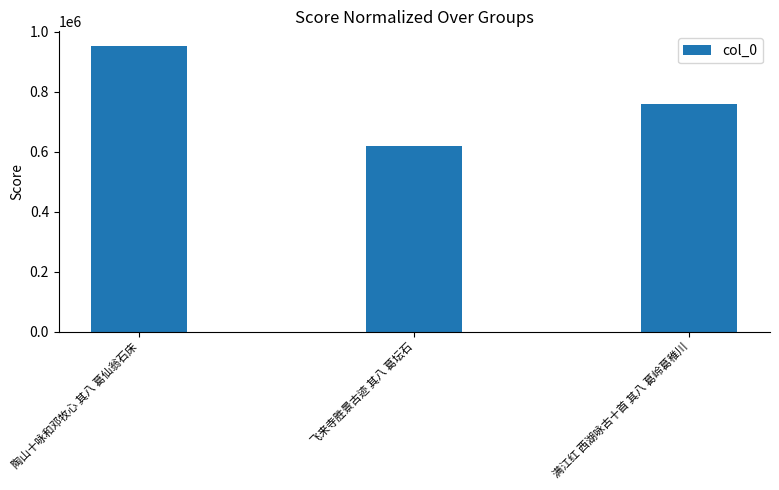

The chart shows a value of 619057 at 飞来寺胜景古迹 其八 葛坛石. True or false?

True